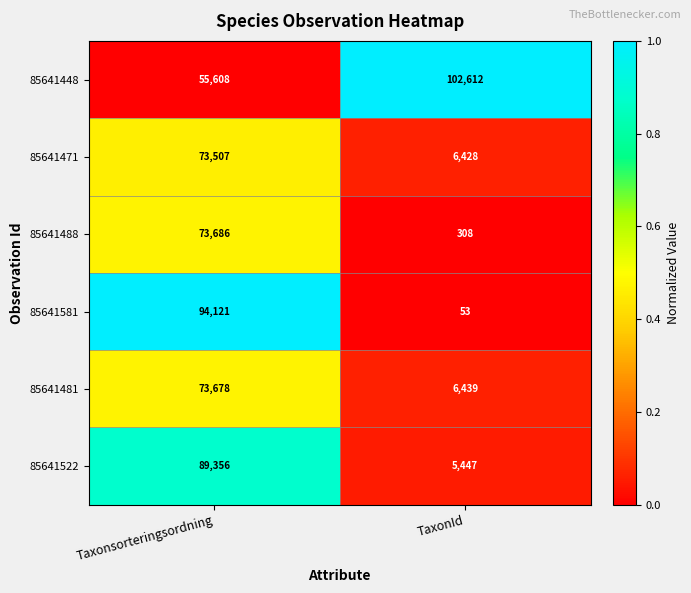

At which category is the sum across all series the highest?

Taxonsorteringsordning